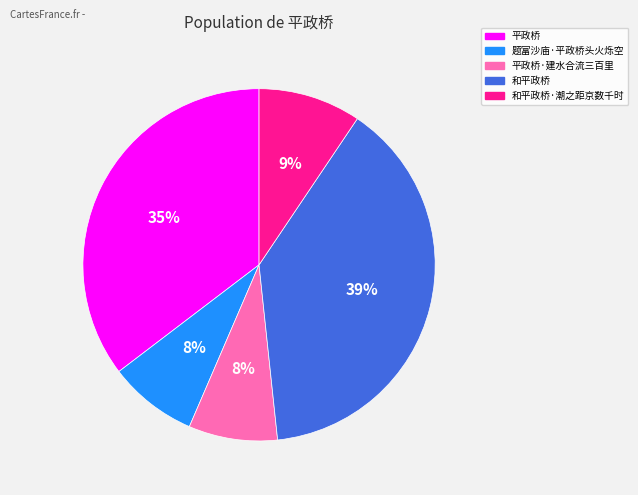

To the nearest percent, what is the average slice percentage?

20%